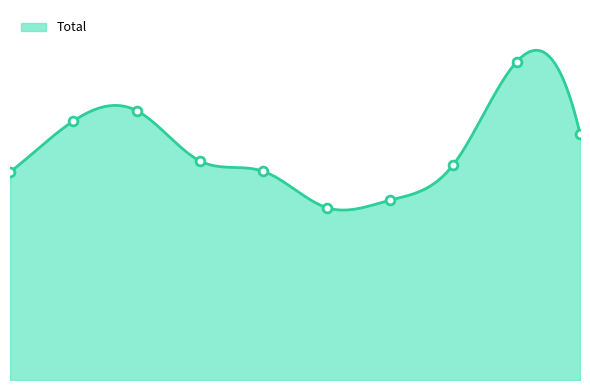

Approximately how many times larger is the value at 2023 compared to 2024?

1.3